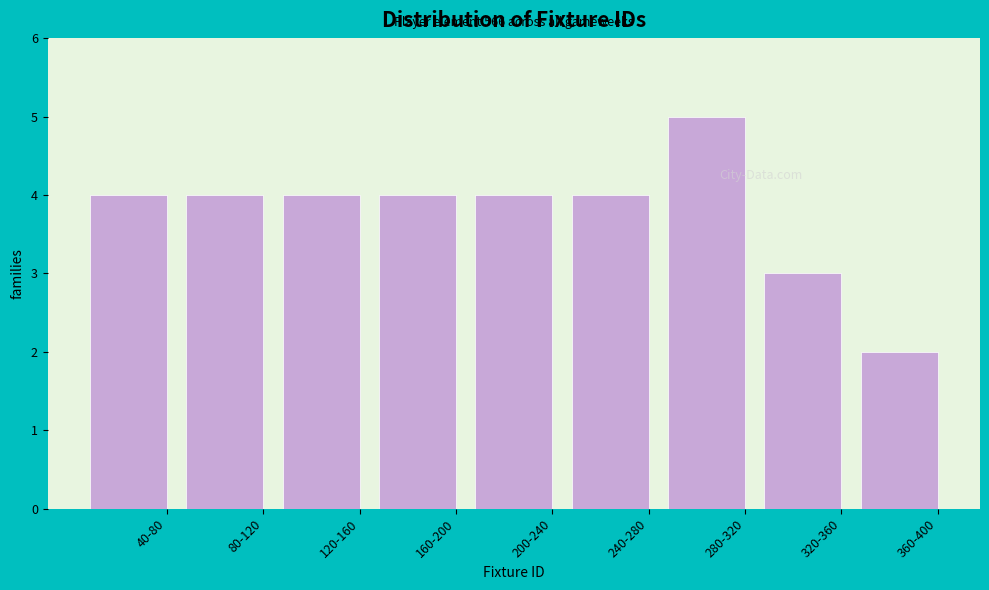

Reading left to right, transcribe all the data shown in this chart.

40-80=4	80-120=4	120-160=4	160-200=4	200-240=4	240-280=4	280-320=5	320-360=3	360-400=2